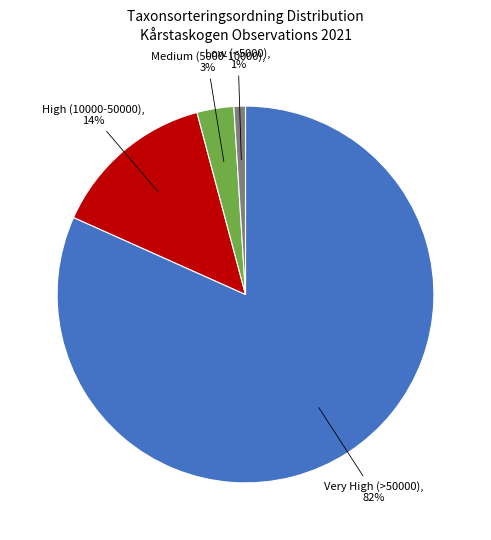

Is there any slice that represents more than half of the pie?

Yes